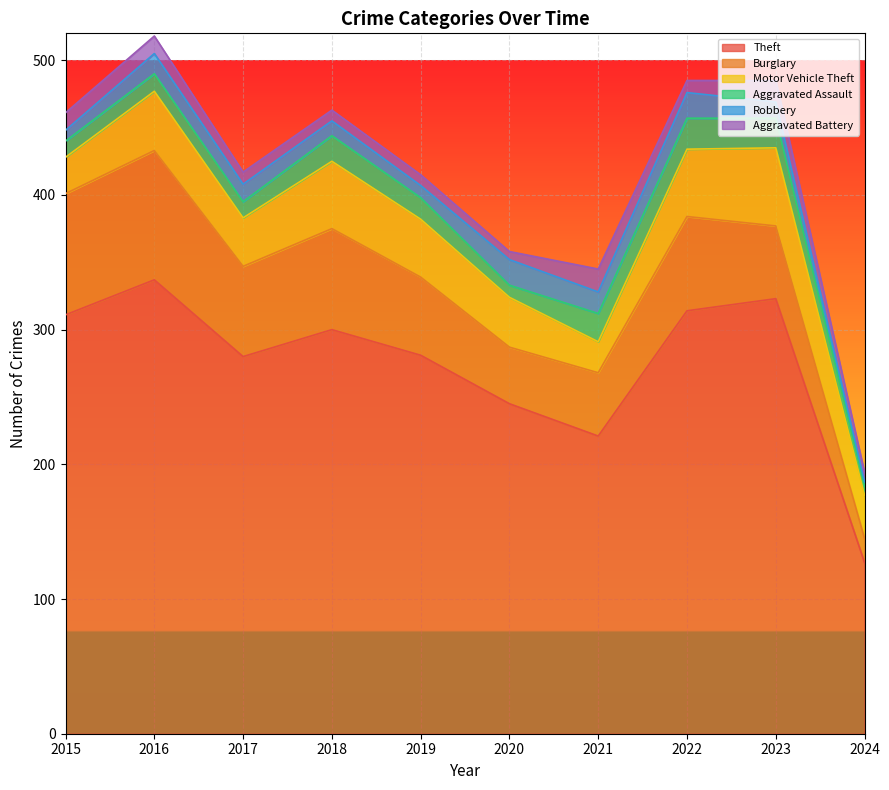

Reading left to right, what are all the values shown in this chart?

Theft: 311	337	280	300	281	245	221	314	323	127
Burglary: 90	96	67	75	58	42	47	70	54	18
Motor Vehicle Theft: 27	44	36	50	43	37	23	50	58	32
Aggravated Assault: 12	13	12	19	16	9	21	23	22	7
Robbery: 8	15	13	11	9	19	16	19	12	3
Aggravated Battery: 13	13	9	8	8	6	17	9	16	7